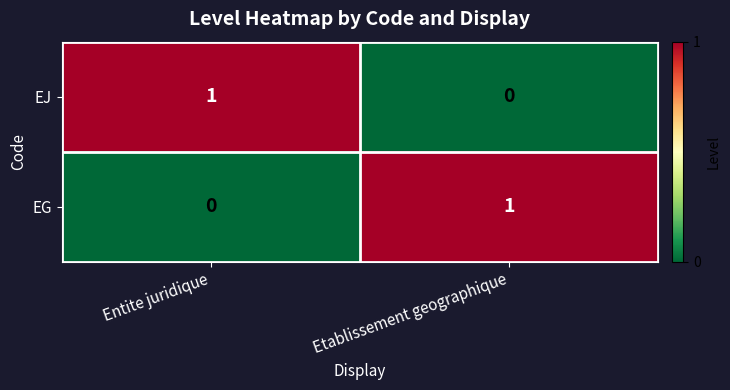

Rank the series at Etablissement geographique from highest to lowest value.

EG, EJ